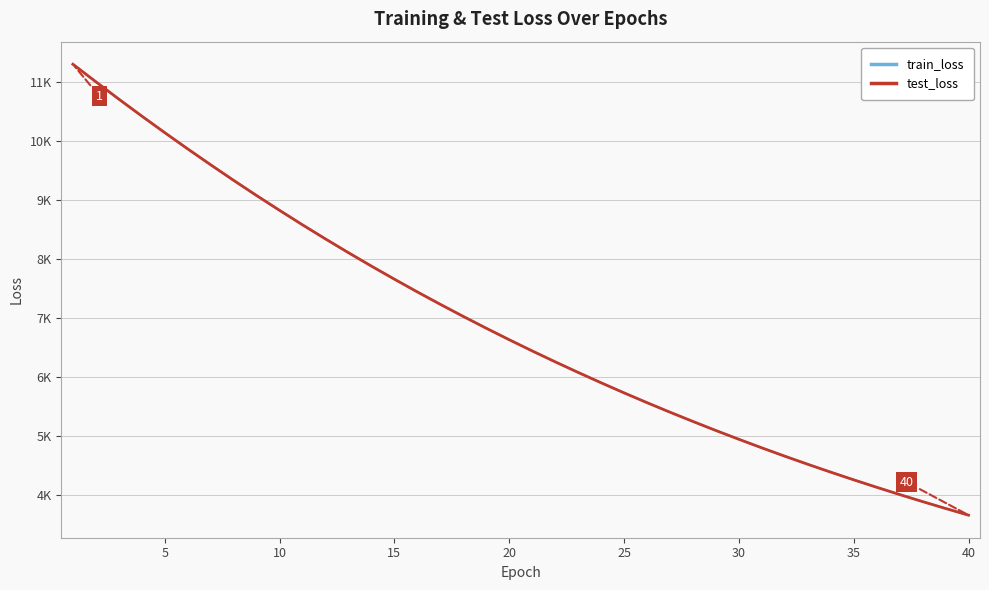

At which label is test_loss closest to 7478?

15